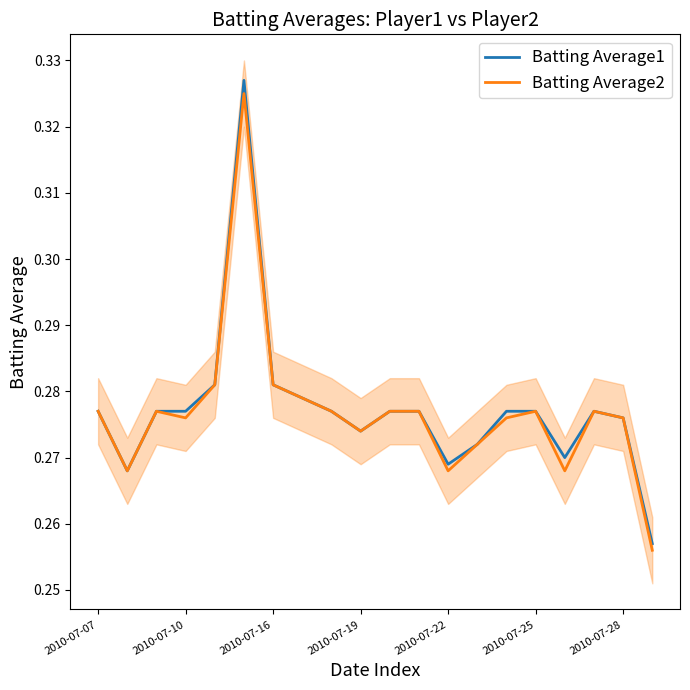

How many interior local valleys does the Batting Average2 series have?

5